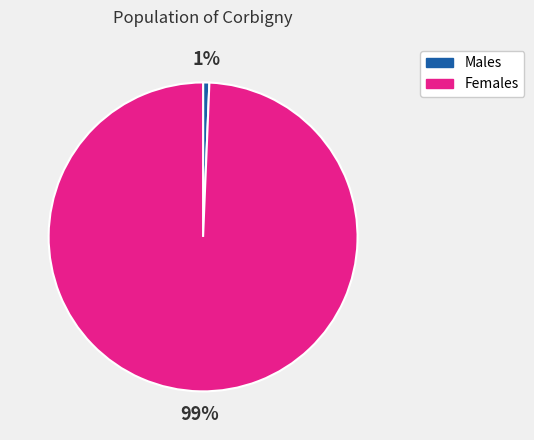

Between Males and Females, which is larger?

Females